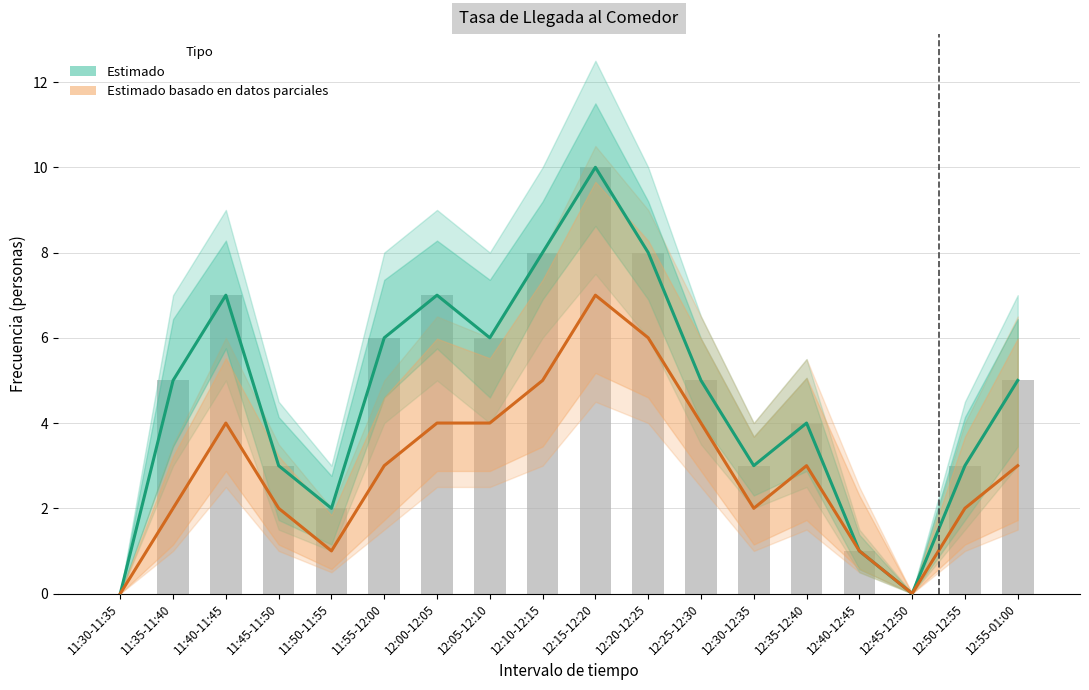

Is it true that Pedidos (Estimado parcial) equals 3 at 12:10-12:15?

False